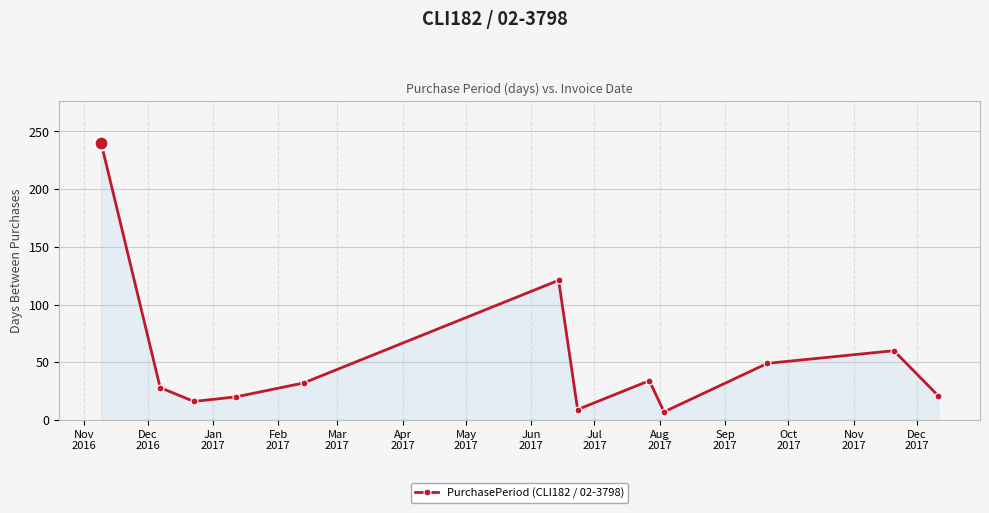

What is the value of the 5th point from the left?

32